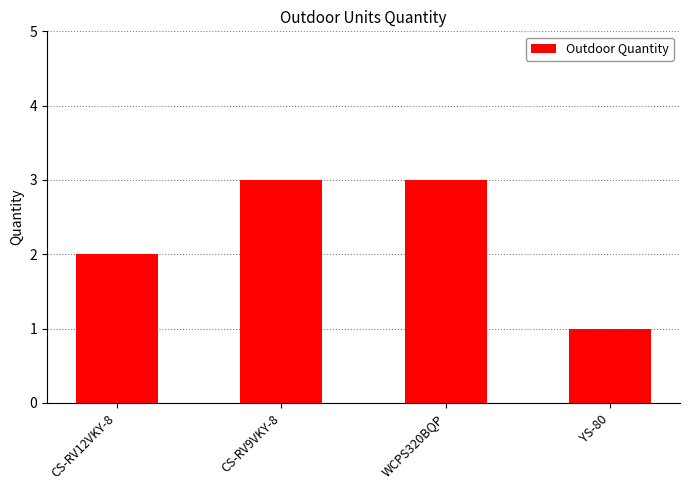

What is the change in value from CS-RV9VKY-8 to YS-80?

-2